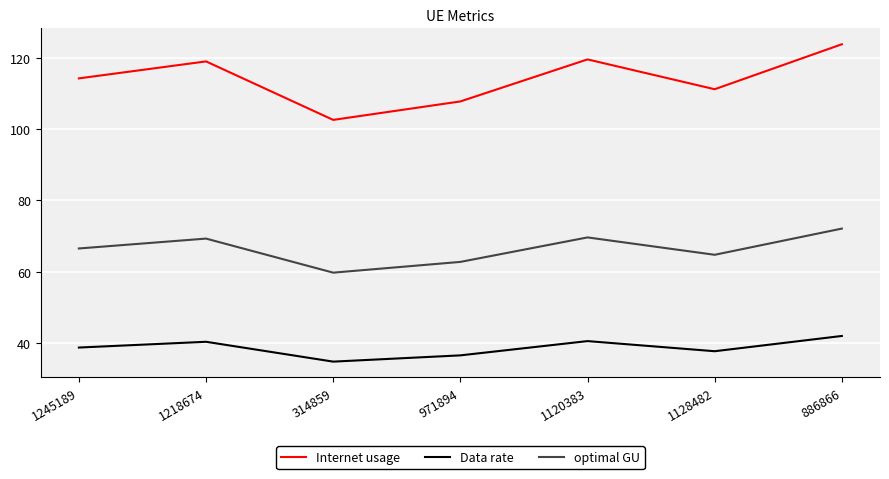

Does the chart display data point markers on the line(s)?

No